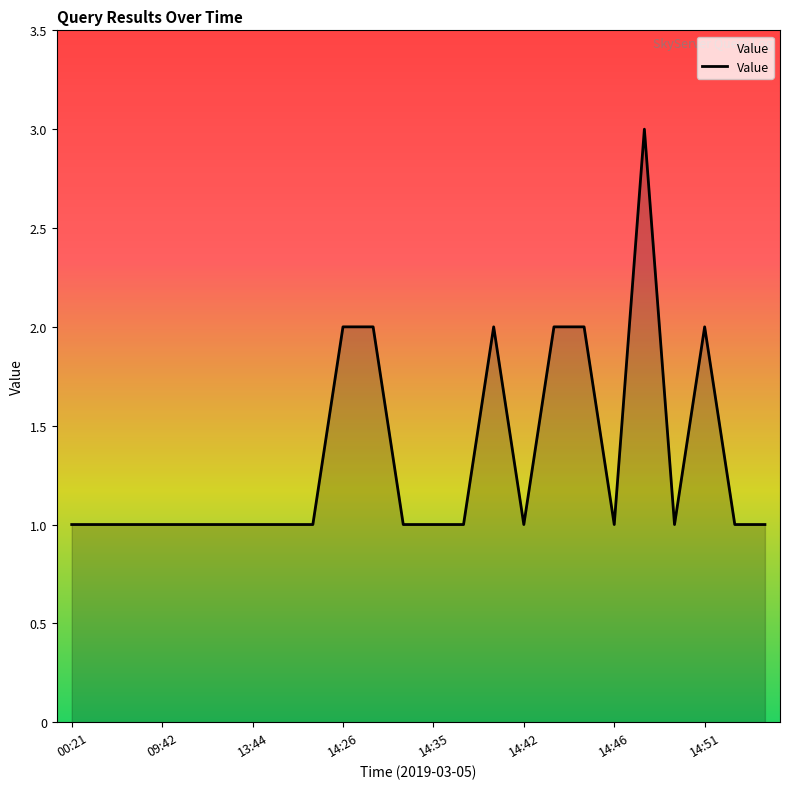

True or false: the data has more than 2 interior local peaks.

True